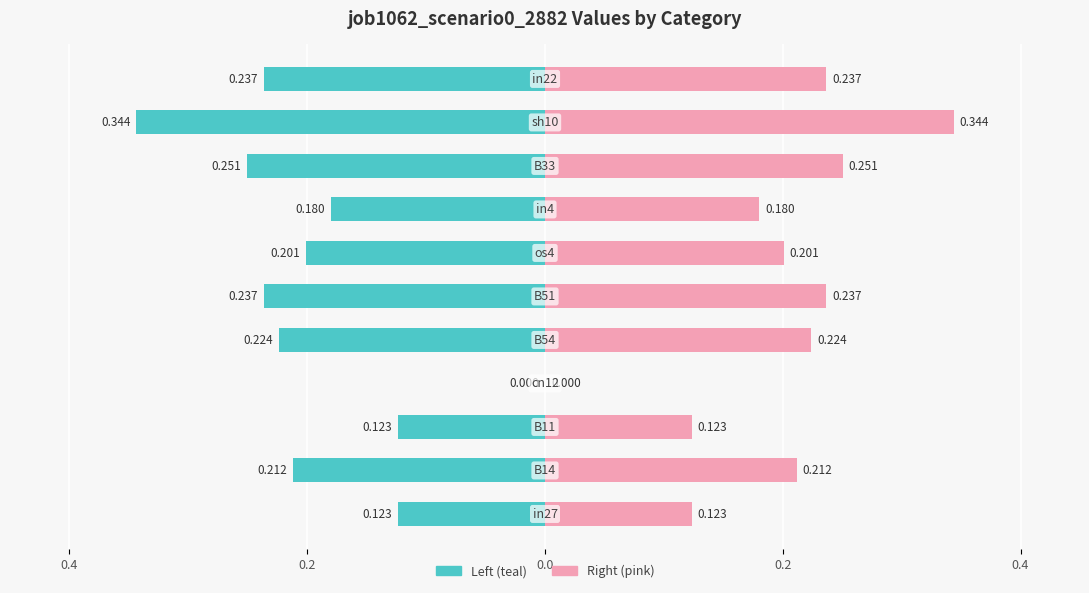

Which series has the widest spread of values?

job1062_scenario0_2882 (left)